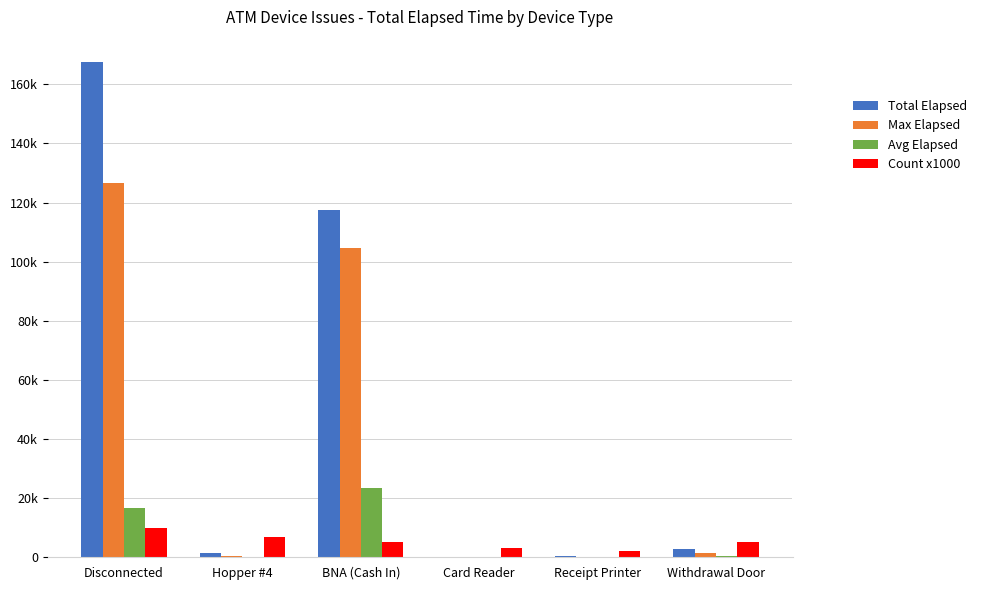

At which label does Max Elapsed reach its minimum?

Card Reader